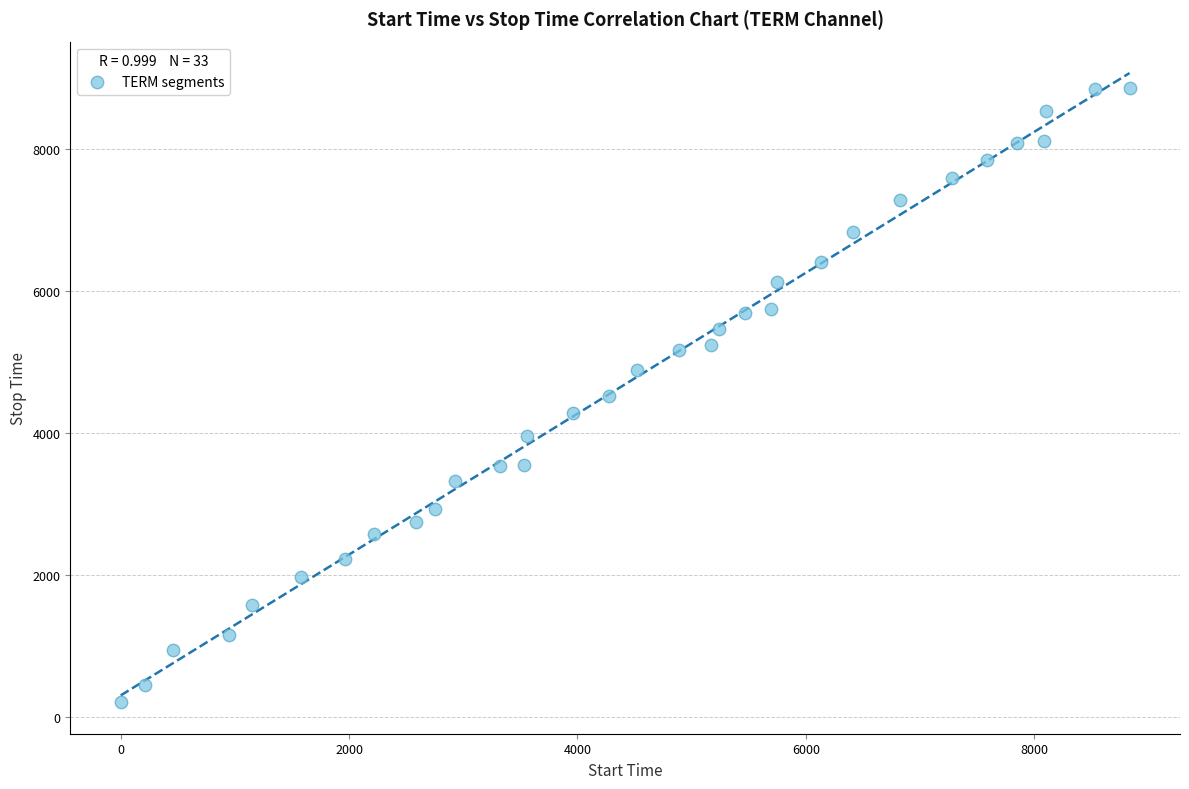

What is the range of X values (max minus min)?

8833